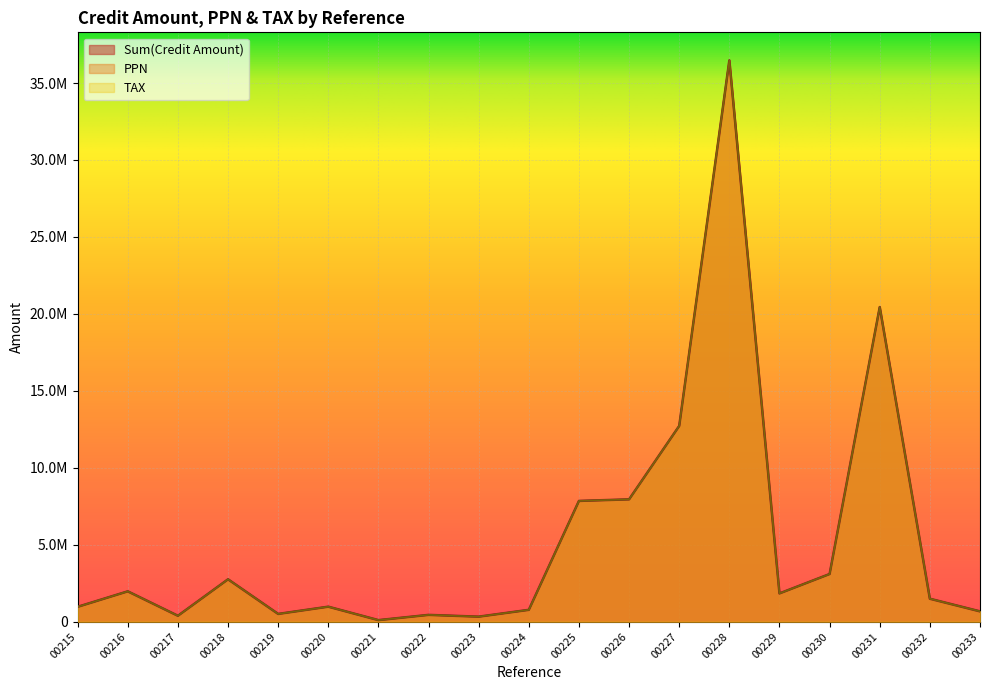

True or false: PPN has more than 1 interior local peaks.

True